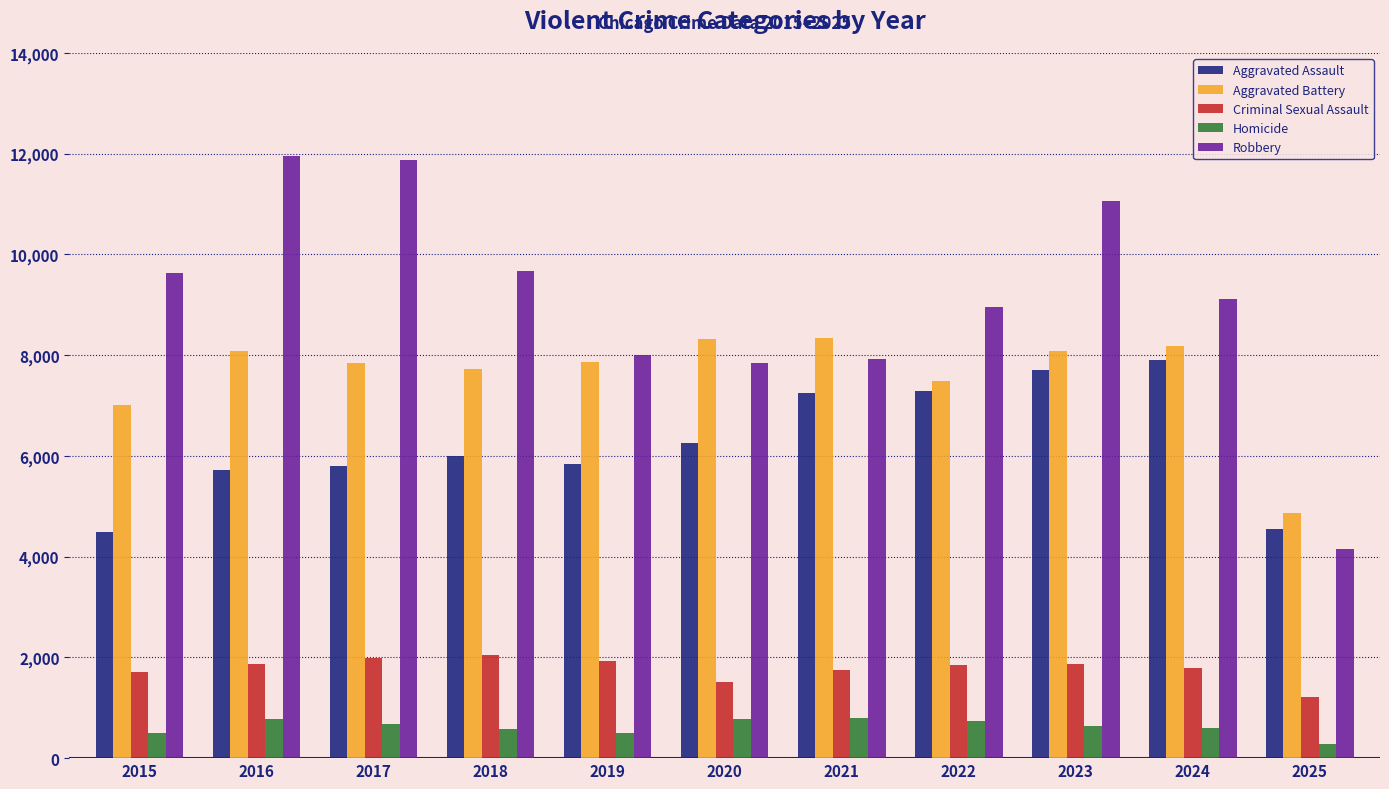

Which category has the lowest value across all series?

2025